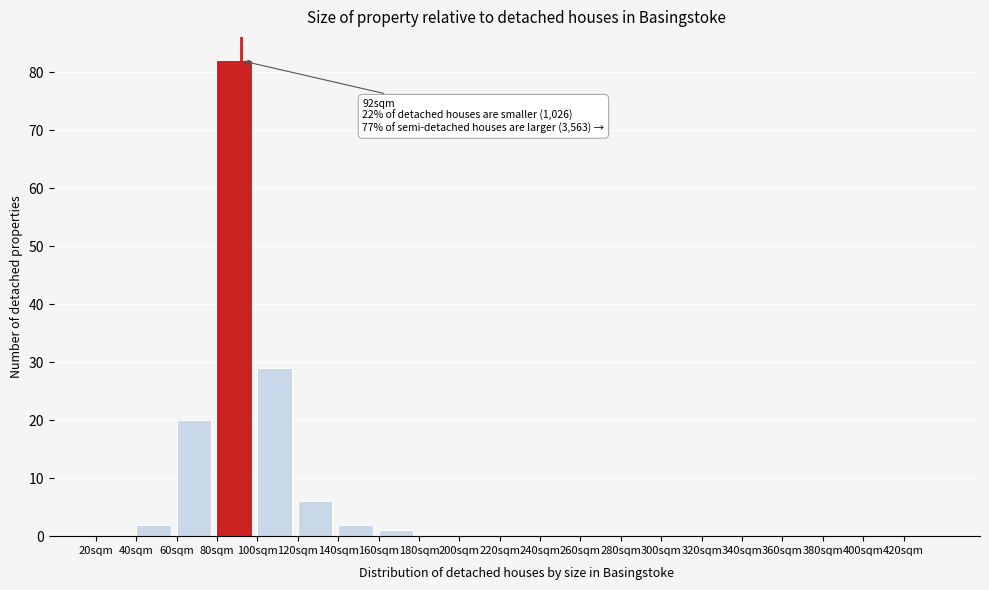

Which range on the x-axis has the tallest bar?

80 to 100